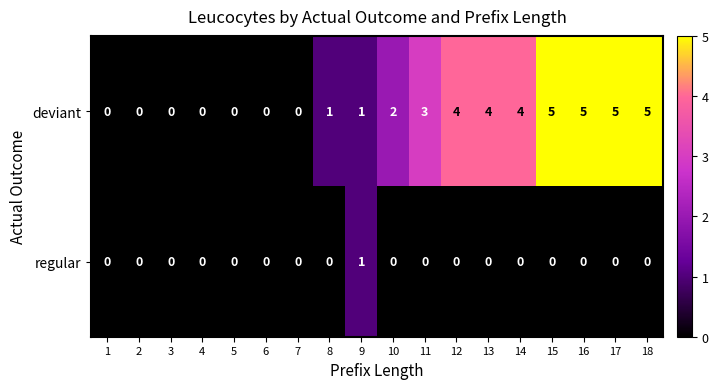

What is the difference between the deviant values at 18 and 7?

5